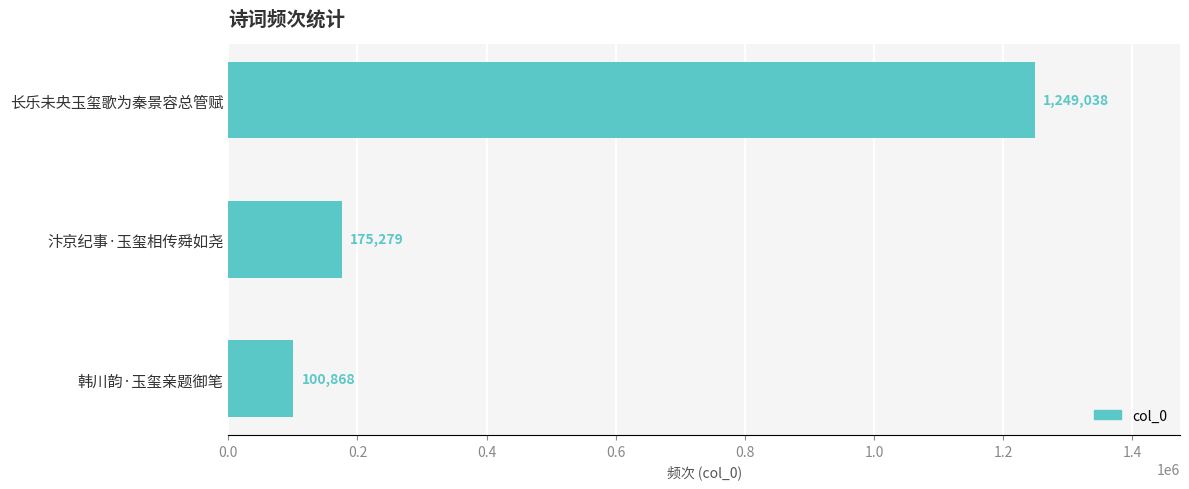

What is the difference between the values at 韩川韵·玉玺亲题御笔 and 长乐未央玉玺歌为秦景容总管赋?

1148170